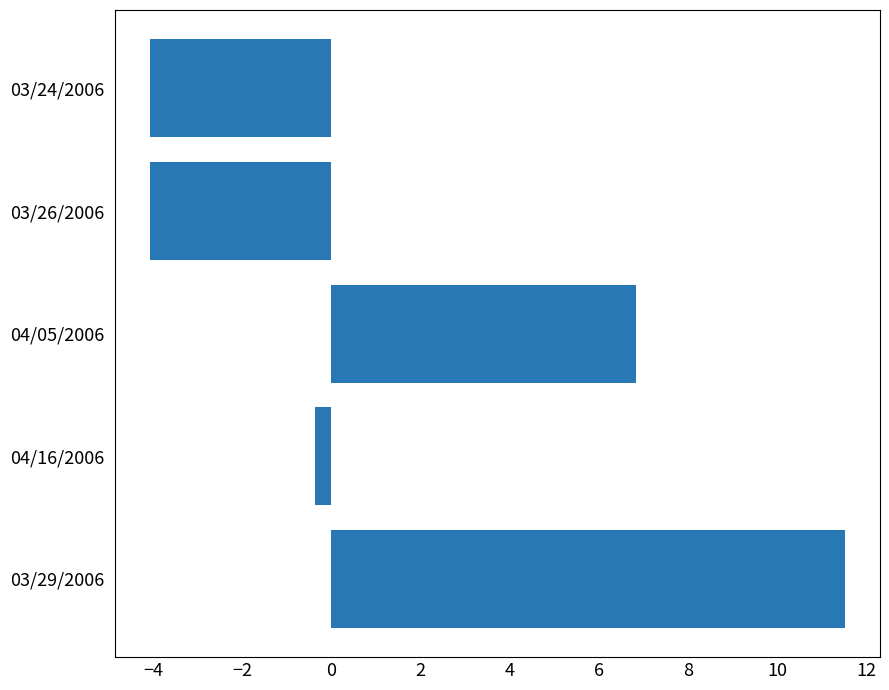

How many values are below 0?

3